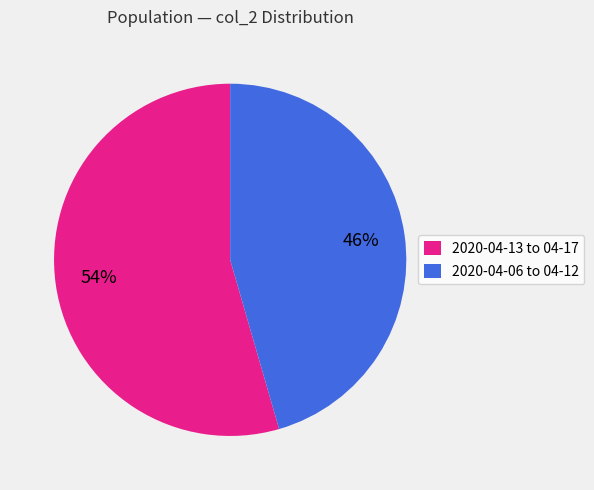

Which category has the biggest portion of the pie?

2020-04-13 to 04-17